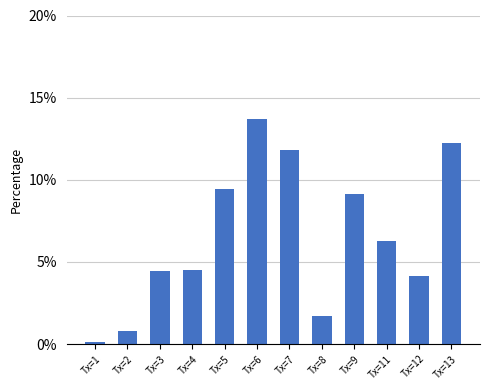

What is the ratio of the value at Tx=12 to the value at Tx=11?

0.7